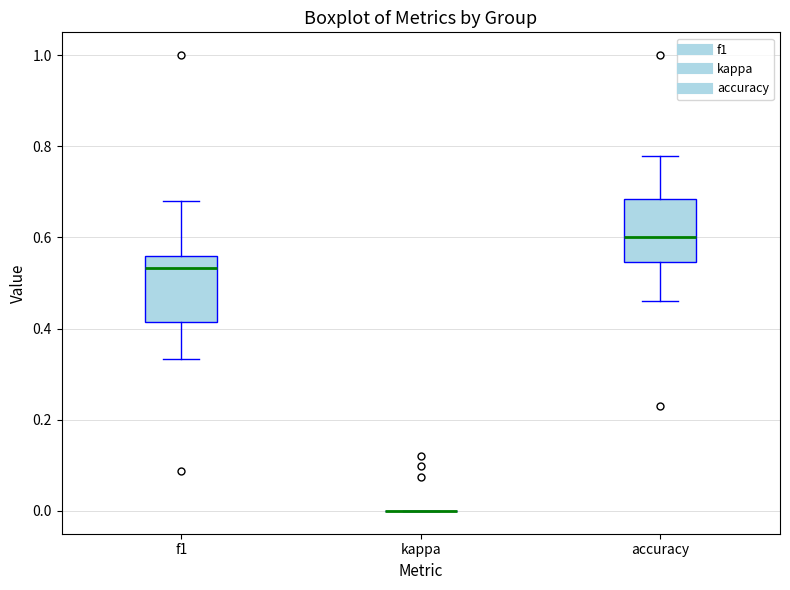

Reading left to right, transcribe this box plot: for each box, give where its median line is, the range the box spans, and where its two whiskers end, as read against the y-axis. The values are not printed on the chart, so give them approximately, as read against the axis.

f1: median 0.54, box 0.42 to 0.56, whiskers 0.34 to 0.68
kappa: box collapsed to a line at 0.00, whiskers 0.00 to 0.00
accuracy: median 0.60, box 0.54 to 0.68, whiskers 0.46 to 0.78